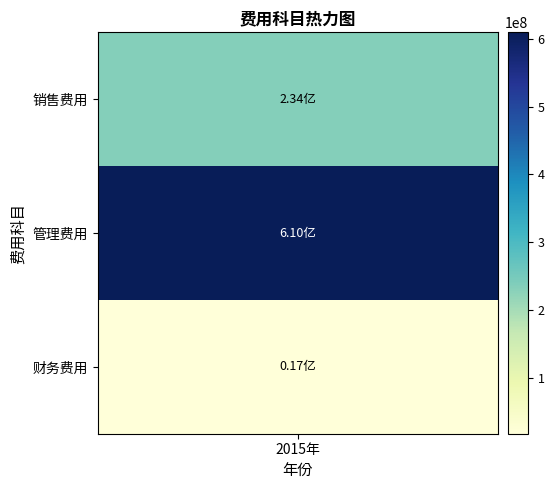

Rank the categories by value from lowest to highest.

2, 0, 1